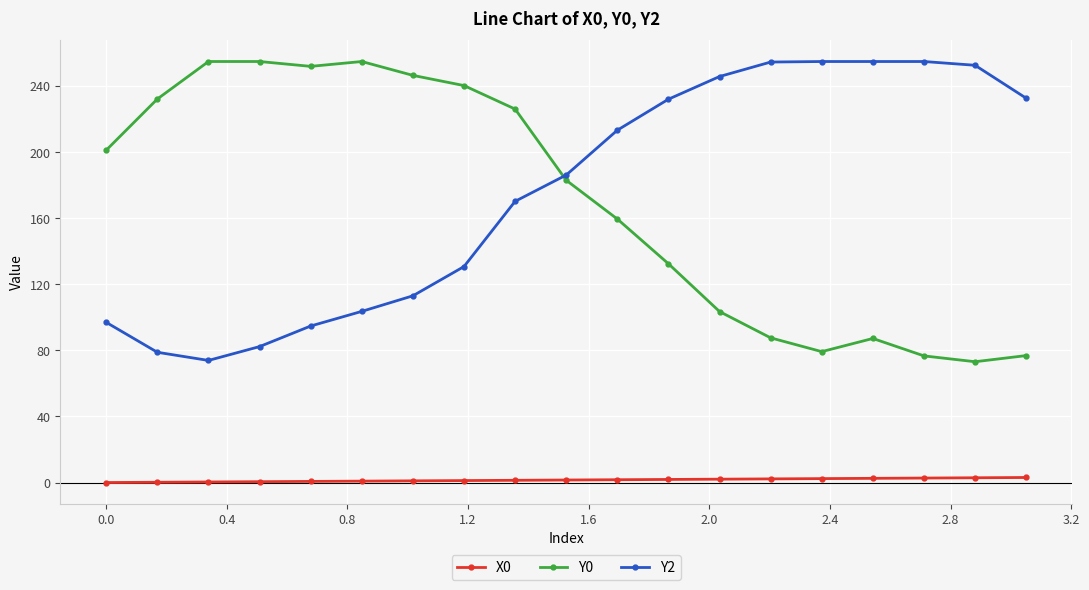

What is the value of the Y2 point at the 13th from the left?

245.9